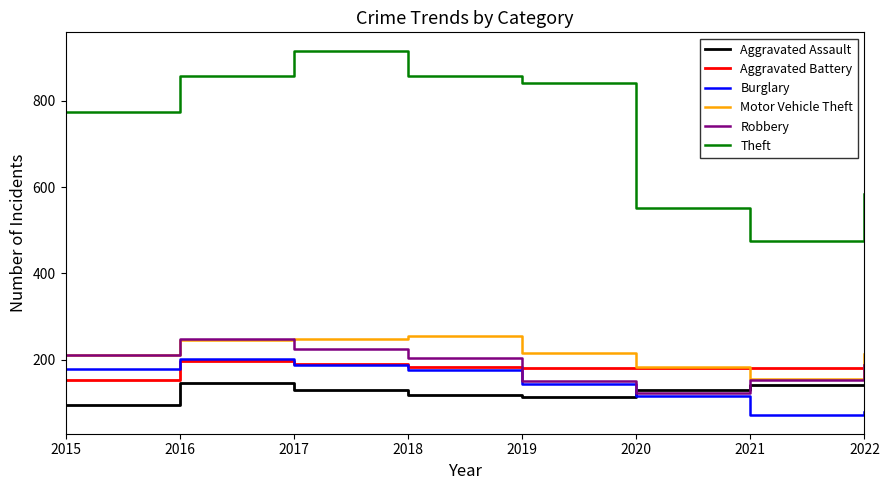

Is the value of Aggravated Battery at 2018 greater than the value of Aggravated Assault at 2021?

Yes